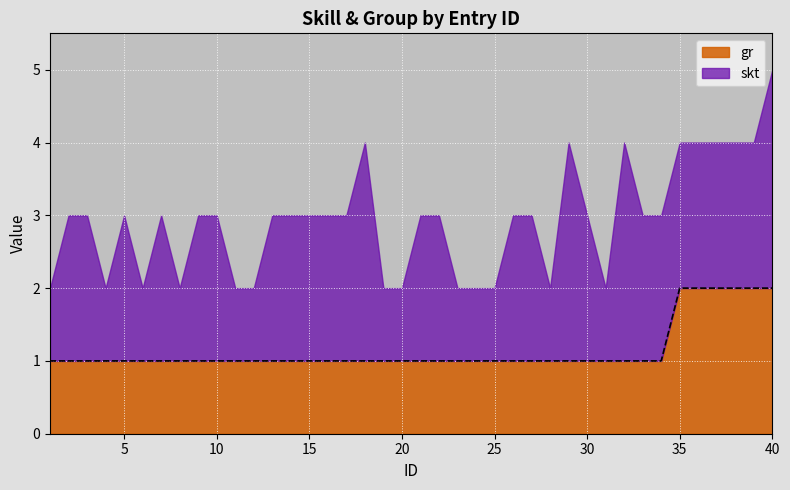

What is the difference between the maximum and second lowest values?

1